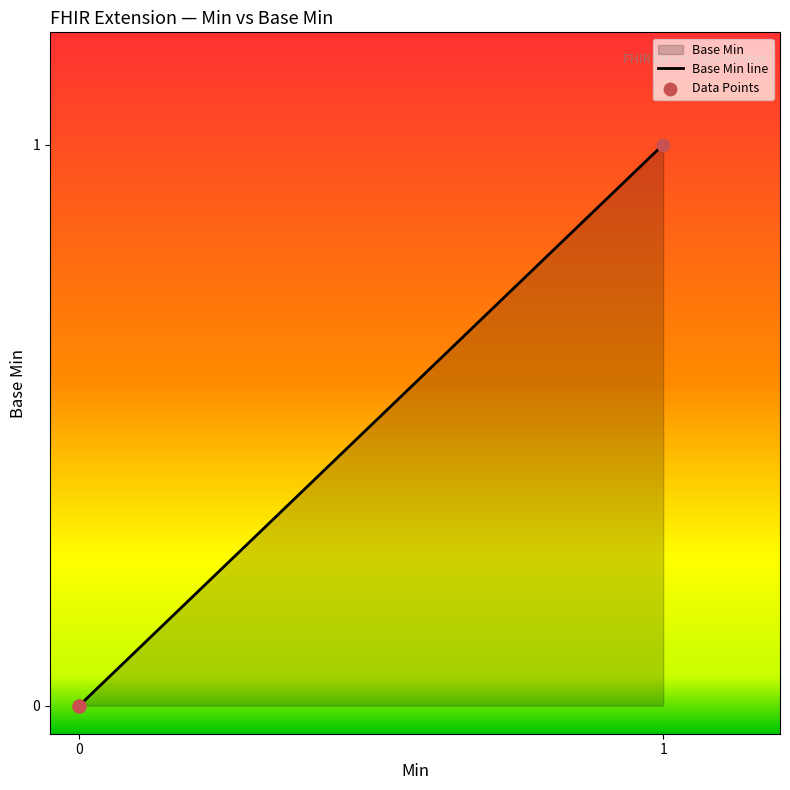

Which series contains the highest Y value?

Base Min line